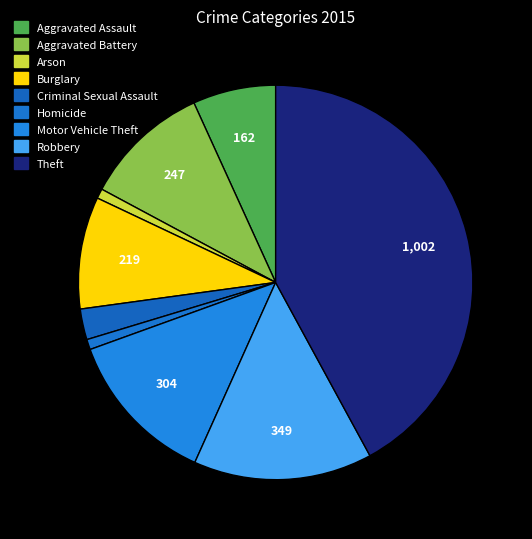

Does Motor Vehicle Theft represent more than half of the total?

No